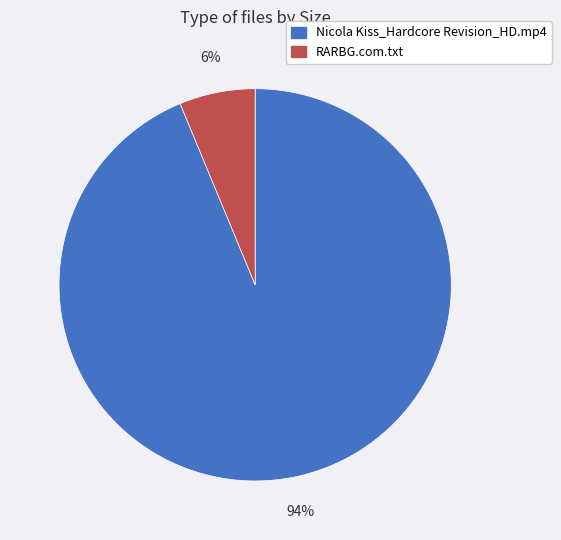

Rank the categories by value from highest to lowest.

Nicola Kiss_Hardcore Revision_HD.mp4, RARBG.com.txt